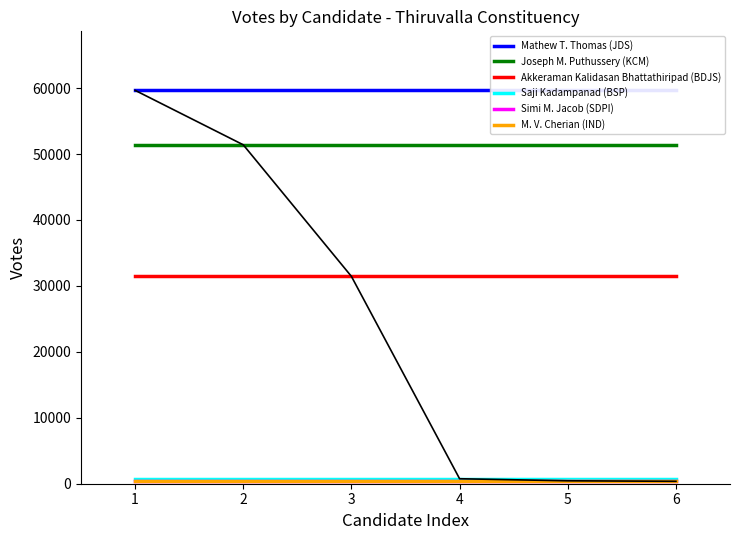

What value does the Joseph M. Puthussery (KCM) series have at 3?

51398